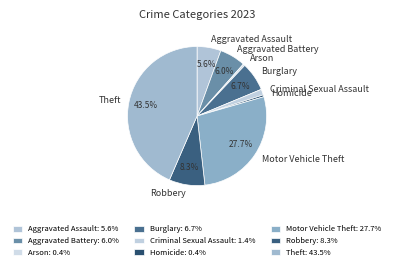

The Homicide slice represents 0% of the pie. True or false?

True